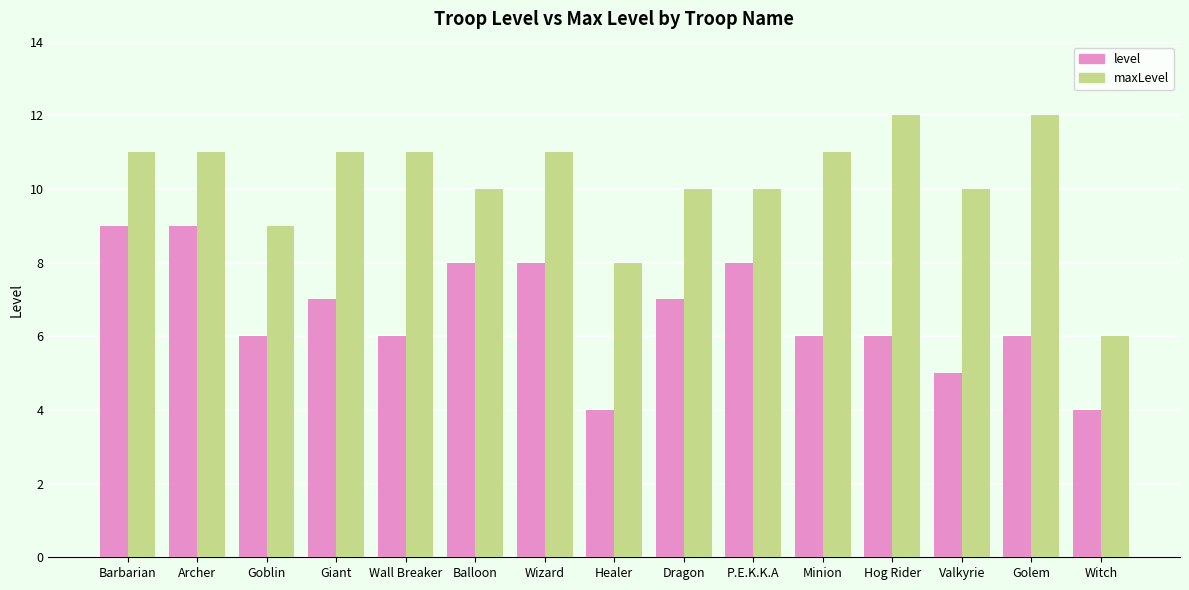

How many maxLevel values are between 10 and 11?

10